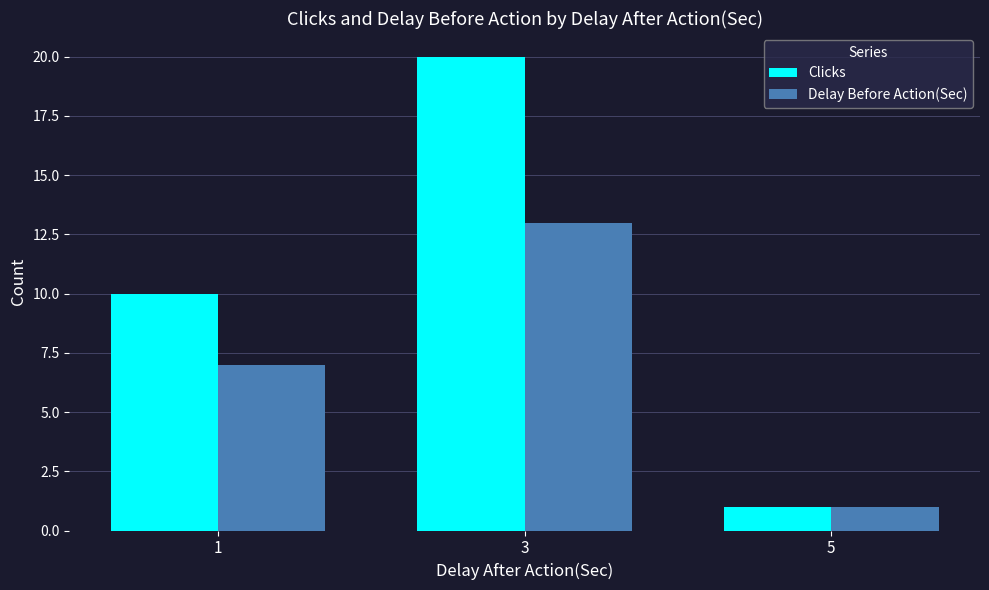

True or false: Clicks has a value of 20 at 3.

True